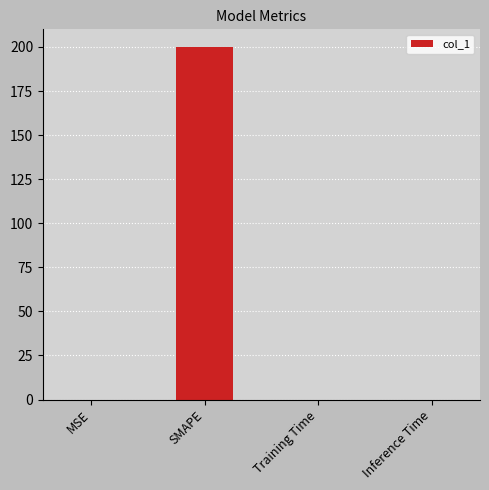

Is it true that the value at Inference Time is 0.0?

True